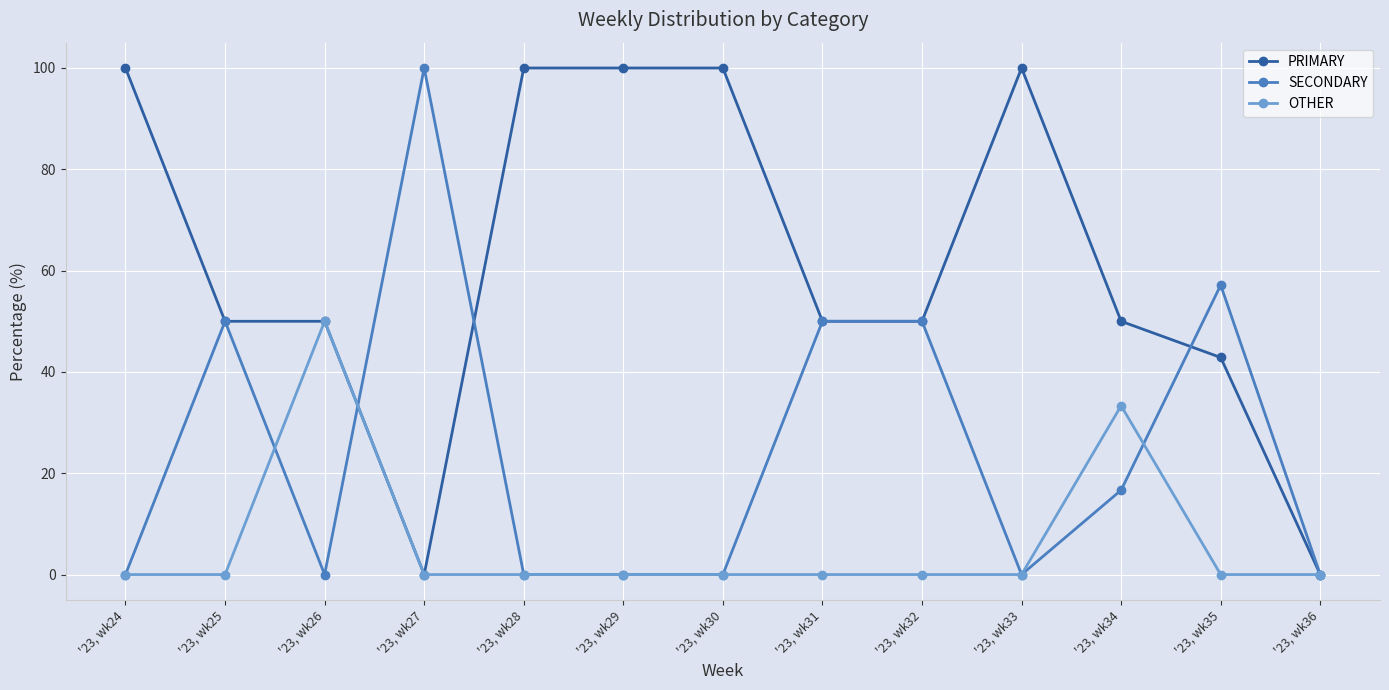

Does the chart display data point markers on the line(s)?

Yes